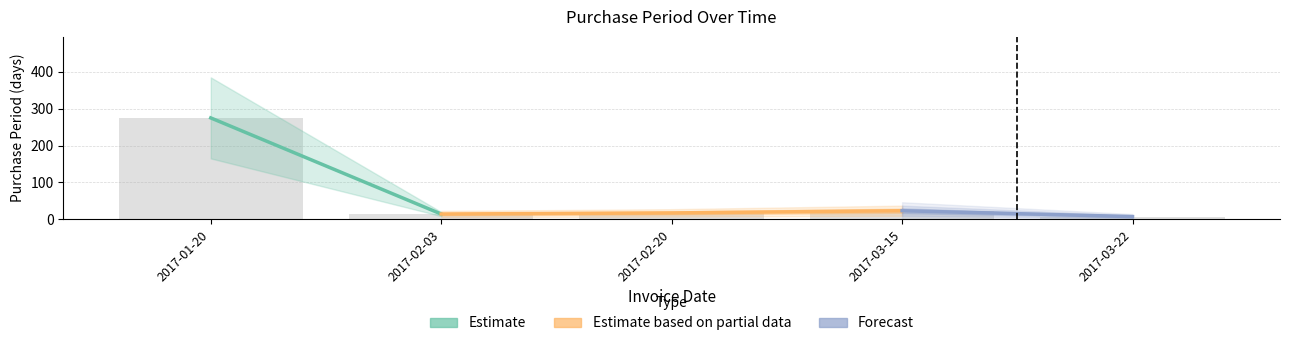

What is the smallest value displayed?

7